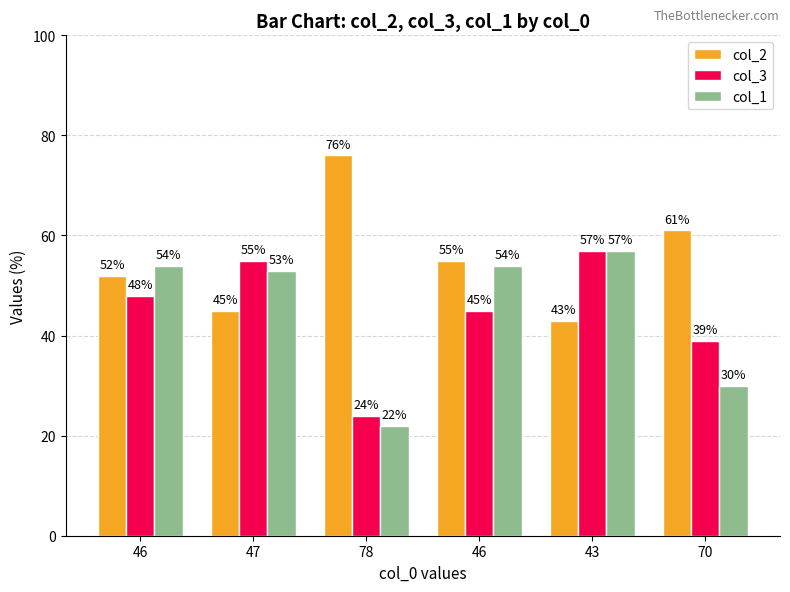

What is the label of the 1st bar from the left?

46